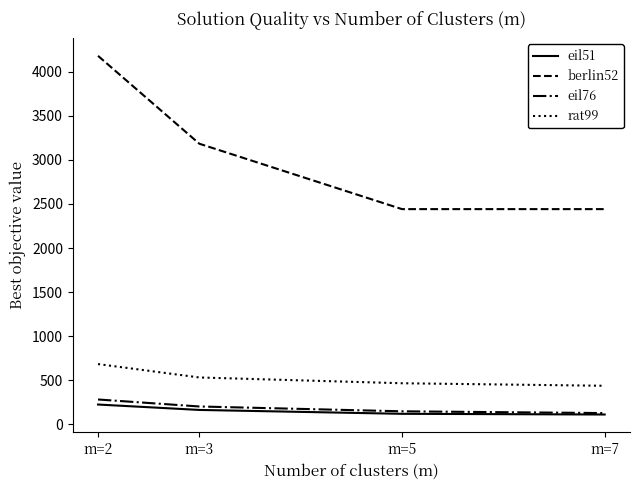

True or false: rat99 and eil76 cross at least once.

False